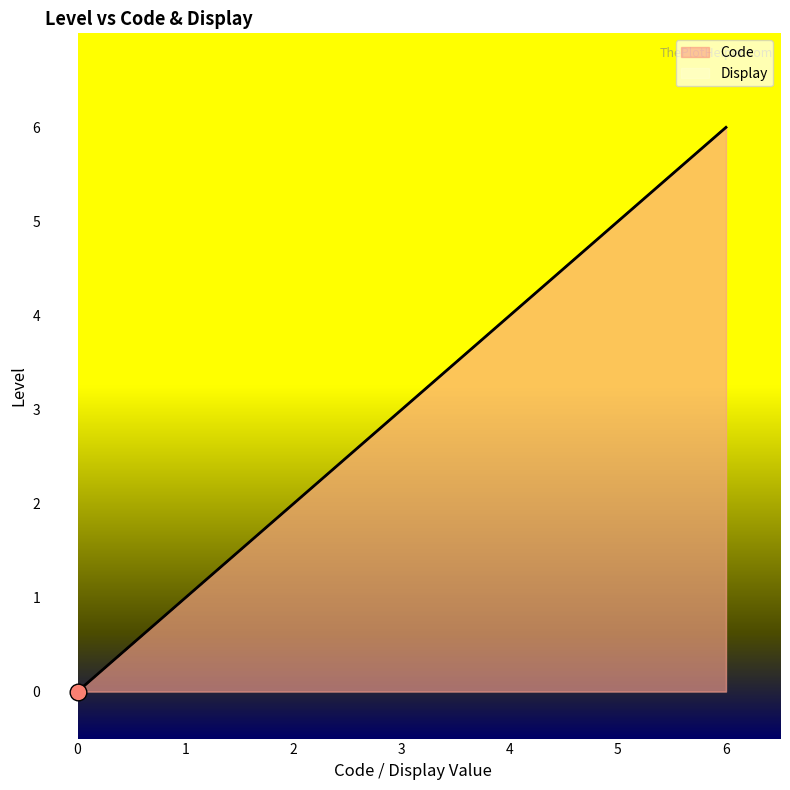

What is the value of the Code point at the 5th from the left?

6